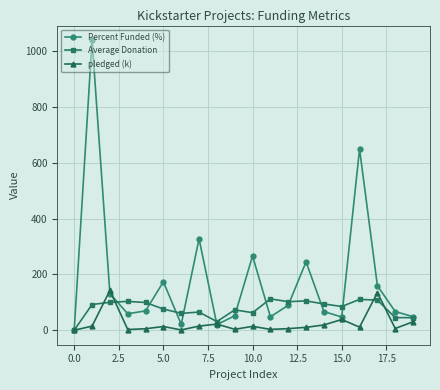

How many interior local peaks does the Percent Funded (%) series have?

6